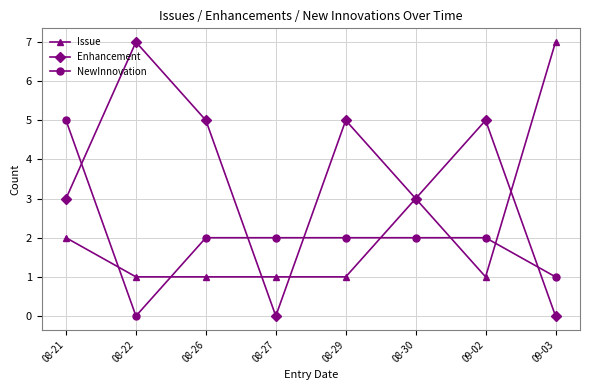

How many positive values does the NewInnovation series have?

7